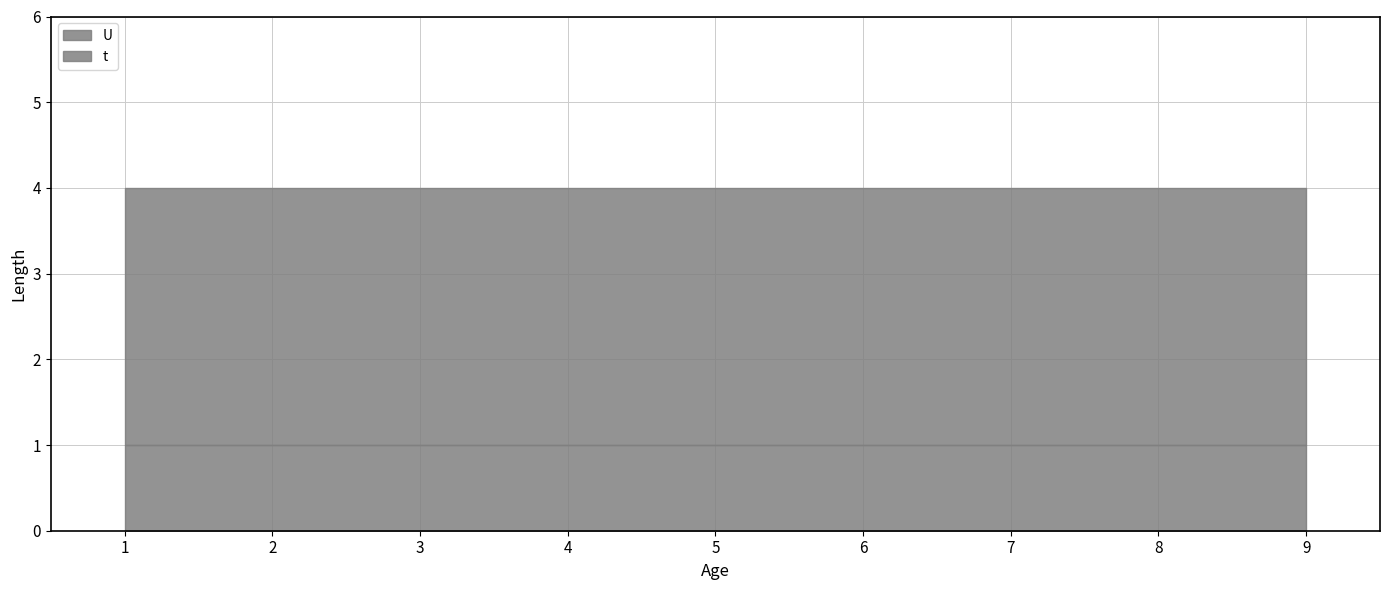

List the labels in order of t value, largest first.

1, 2, 3, 4, 5, 6, 7, 8, 9